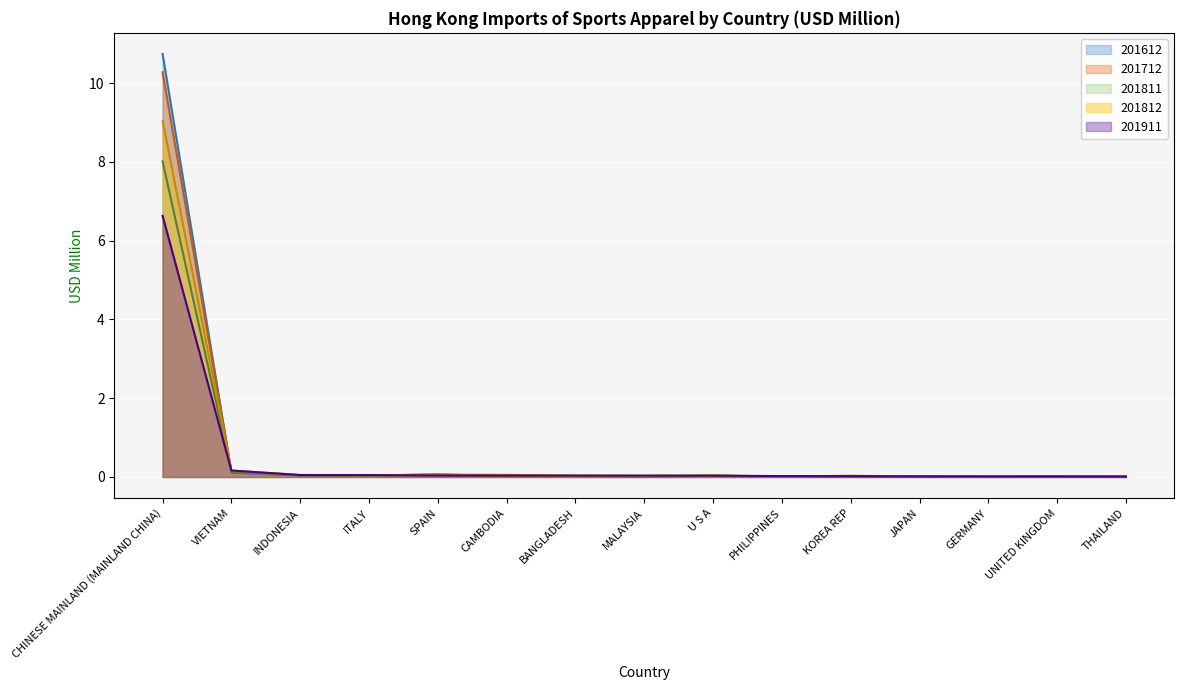

Rank the series by their maximum value, from lowest to highest.

201911, 201811, 201812, 201712, 201612